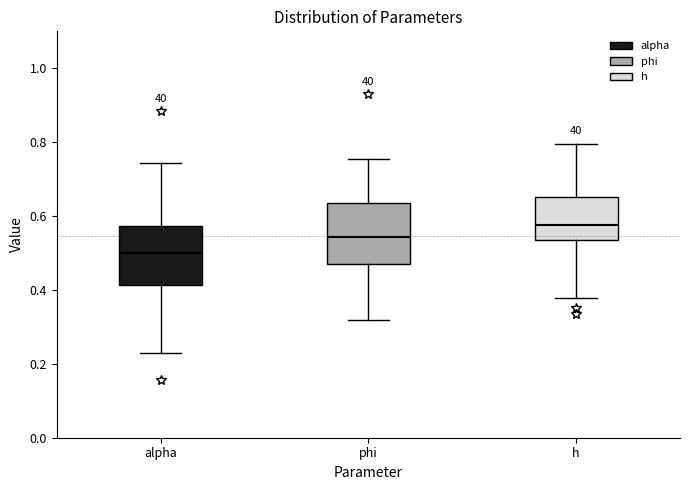

Reading left to right, transcribe this box plot: for each box, give where its median line is, the range the box spans, and where its two whiskers end, as read against the y-axis. The values are not printed on the chart, so give them approximately, as read against the axis.

alpha: median 0.50, box 0.42 to 0.58, whiskers 0.22 to 0.74
phi: median 0.54, box 0.48 to 0.64, whiskers 0.32 to 0.76
h: median 0.58, box 0.54 to 0.66, whiskers 0.38 to 0.80